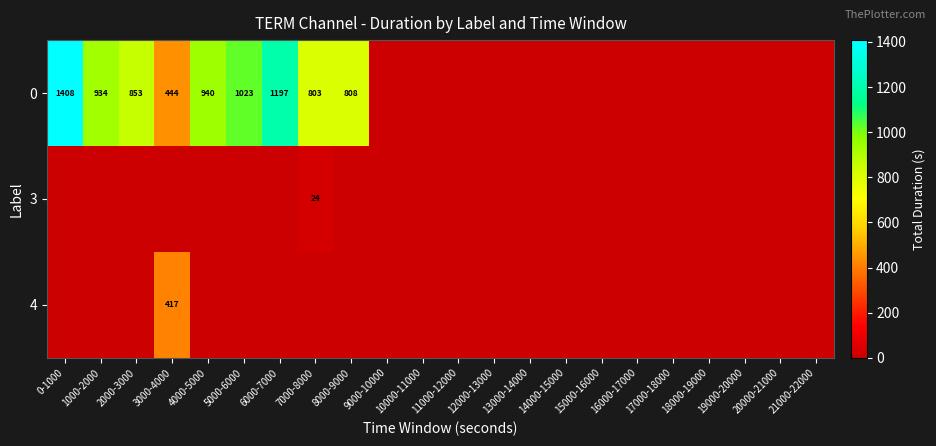

Is it true that 0 equals 934 at 1000-2000?

True